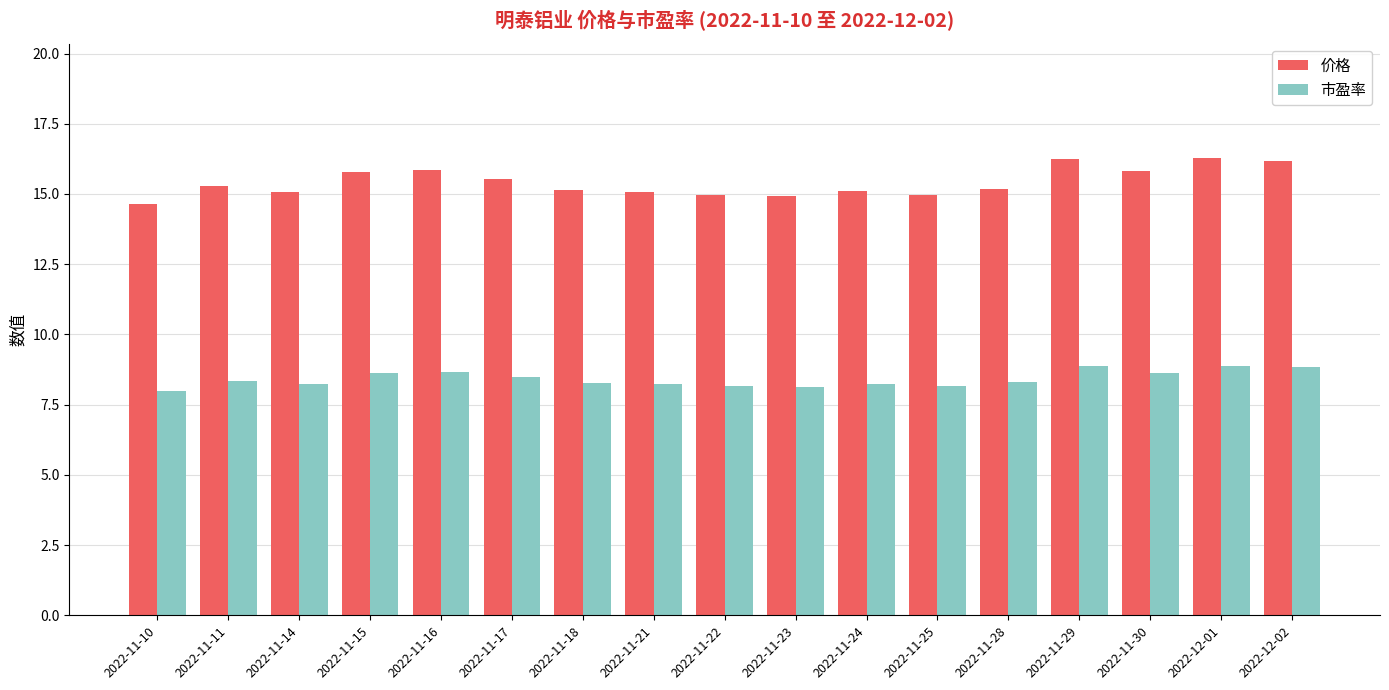

Is the value of 价格 at 2022-11-14 greater than the value of 市盈率 at 2022-11-29?

Yes